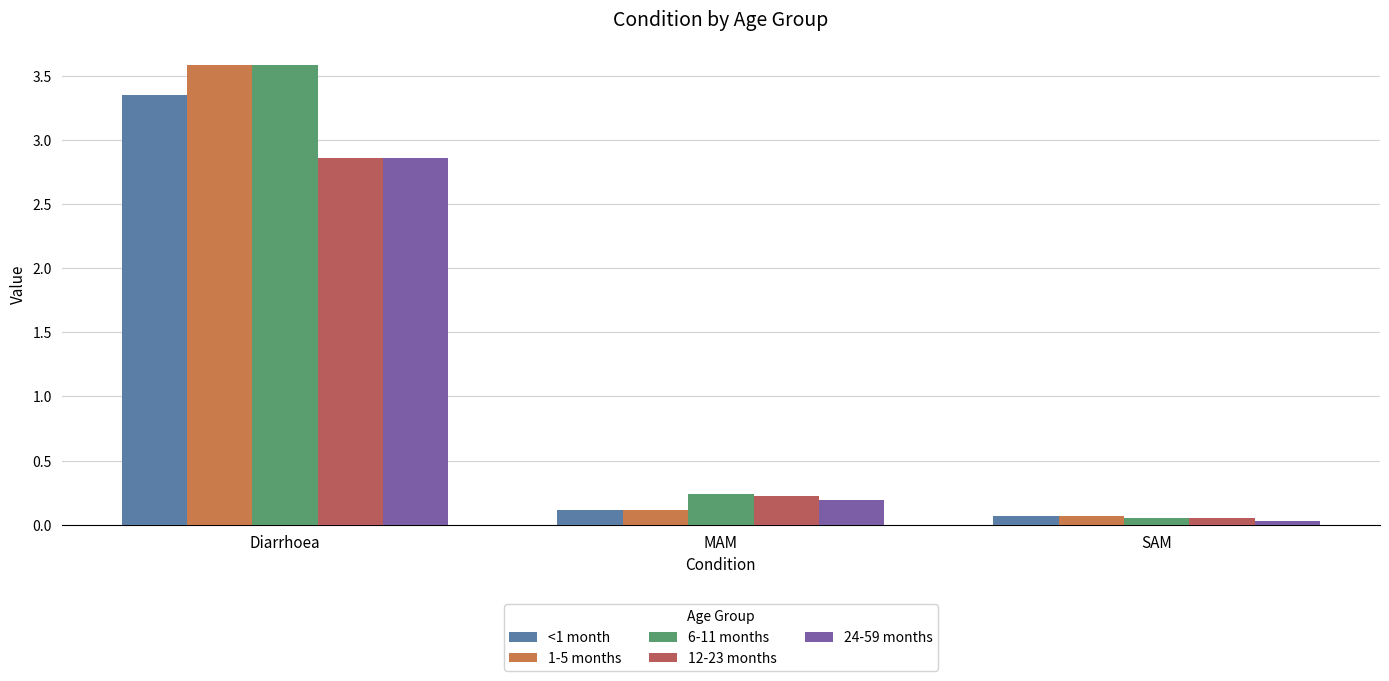

What is the difference between the 6-11 months values at MAM and SAM?

0.2